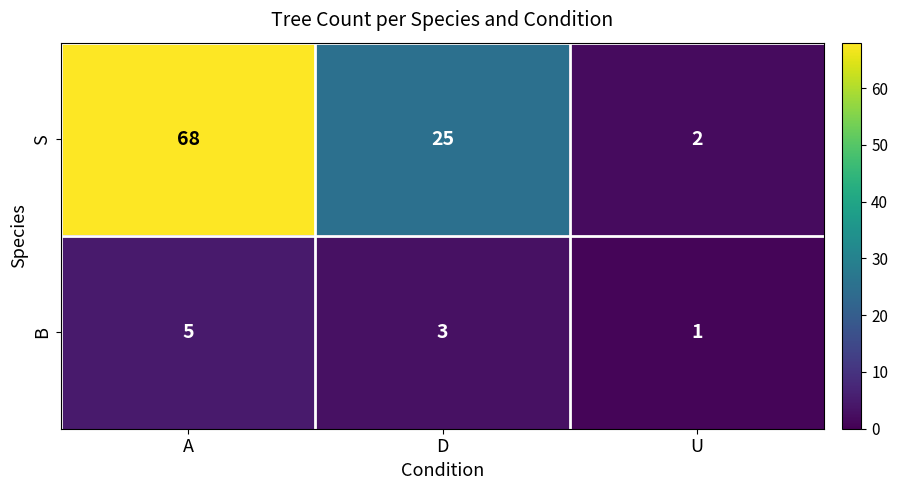

The value of B at D is 2. True or false?

False